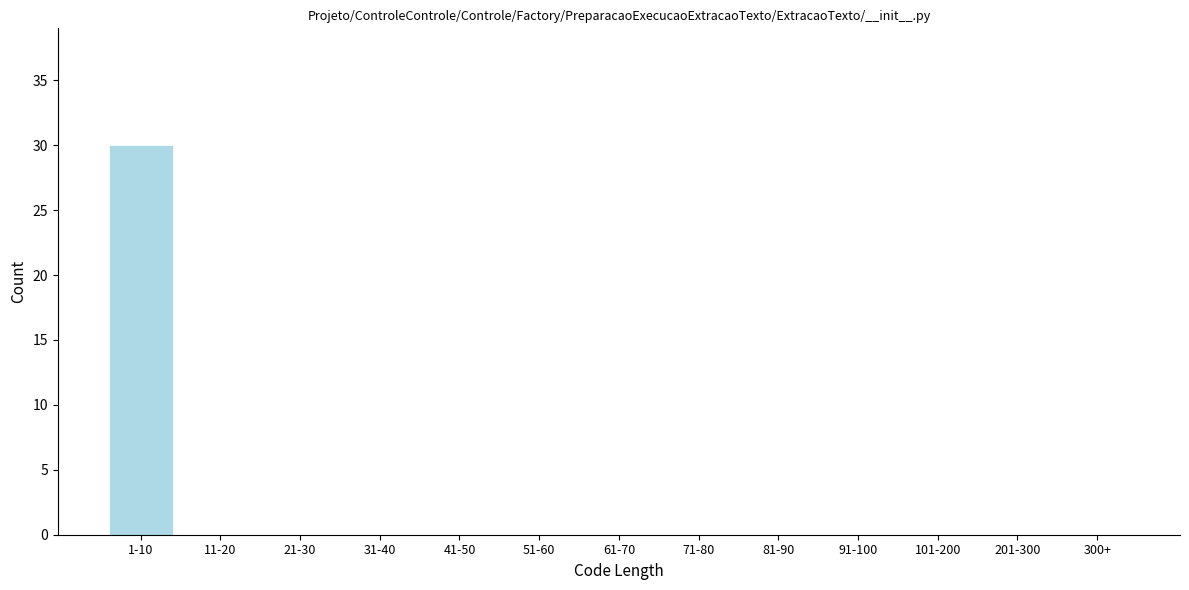

Reading right to left, what are all the values shown in this chart?

300+=0	201-300=0	101-200=0	91-100=0	81-90=0	71-80=0	61-70=0	51-60=0	41-50=0	31-40=0	21-30=0	11-20=0	1-10=30